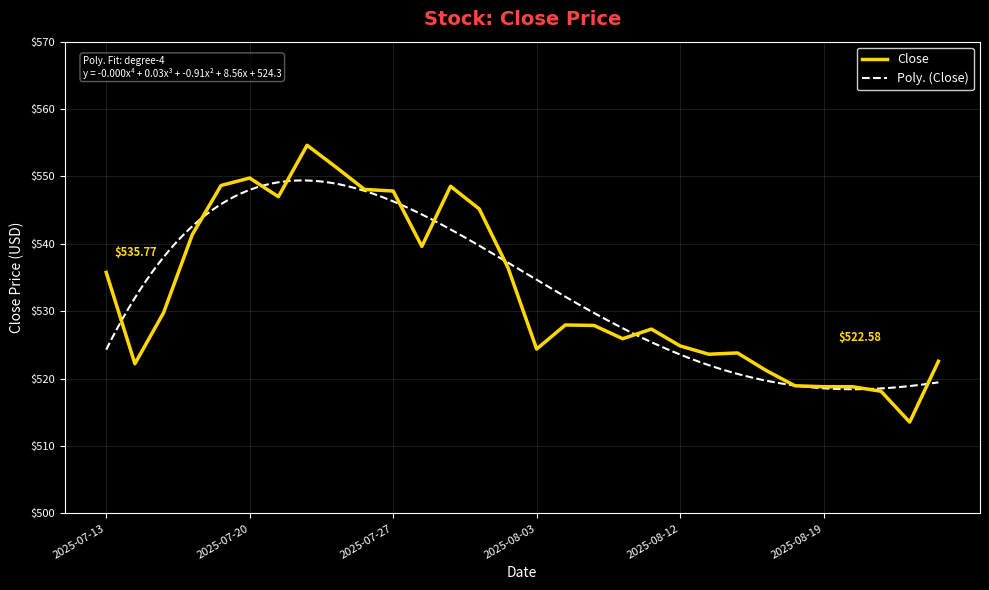

What is the difference between the maximum and minimum values?

41.1